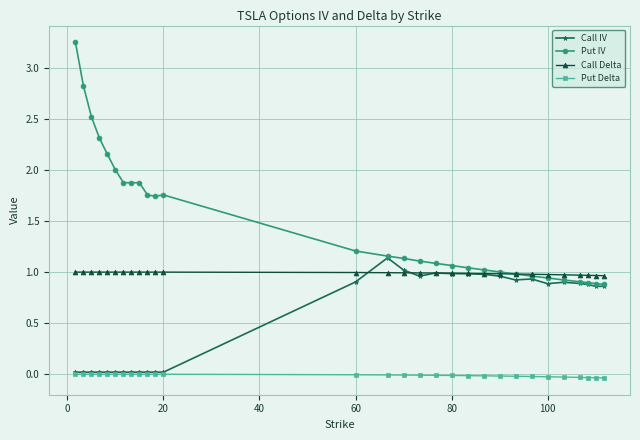

True or false: Call IV has more than 0 interior local peaks.

True